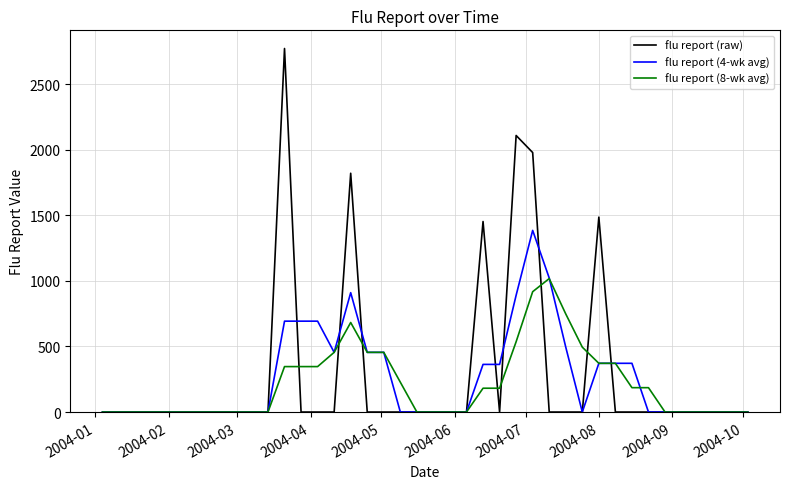

What is the greatest value displayed?

2772.6